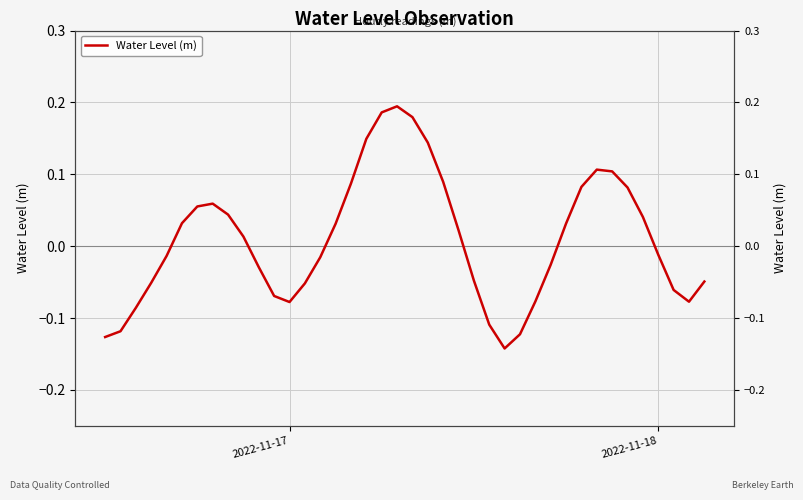

How many categories are shown in the chart?

40